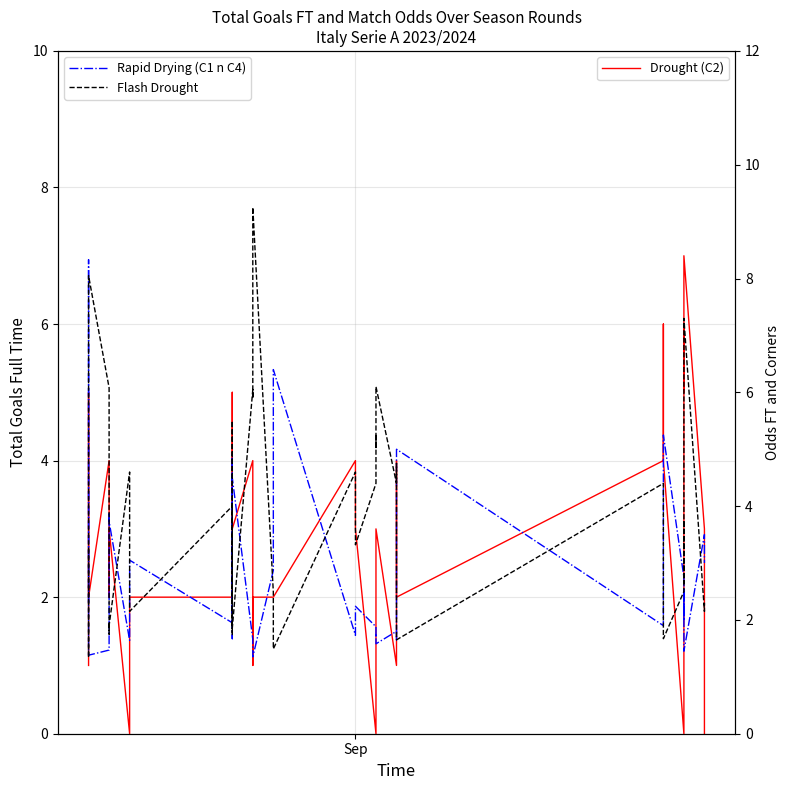

Which series has the largest total across all categories?

Flash Drought